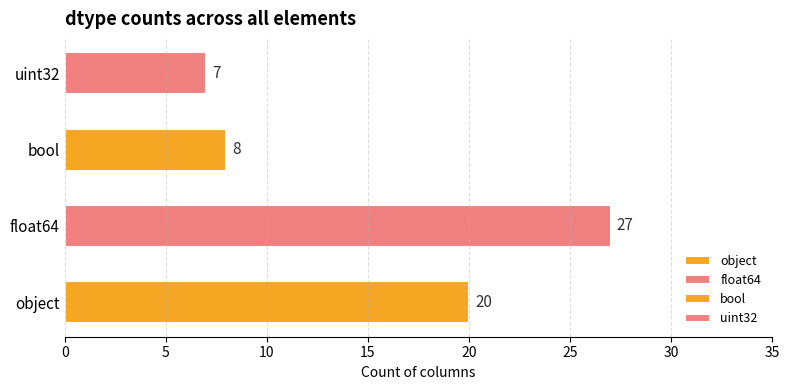

Does the chart contain any negative values?

No